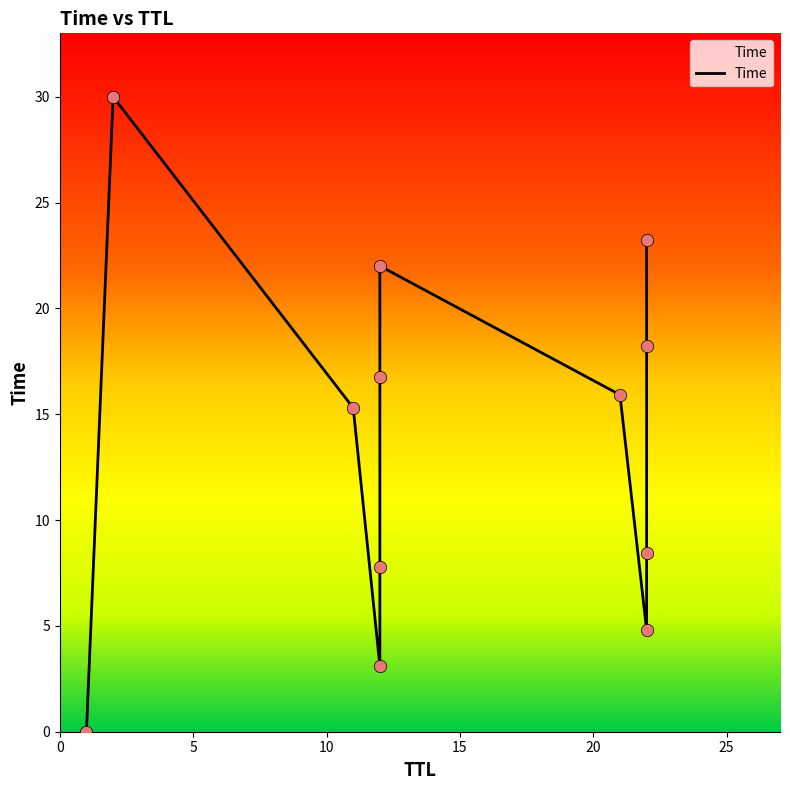

Approximately how many times larger is the value at 25 compared to 10?

1.1